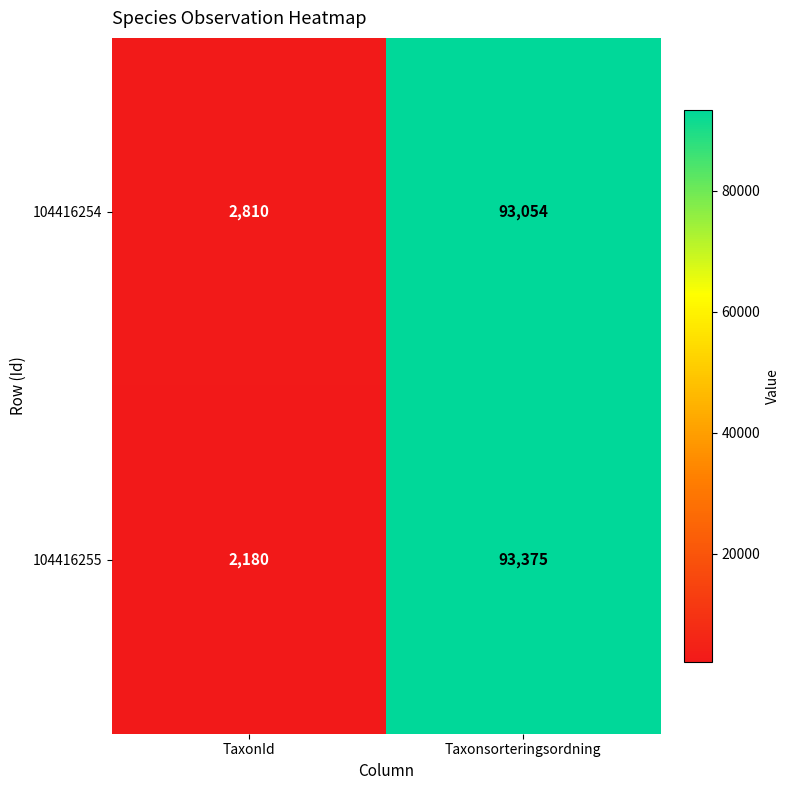

Which category has the lowest value across all series?

TaxonId